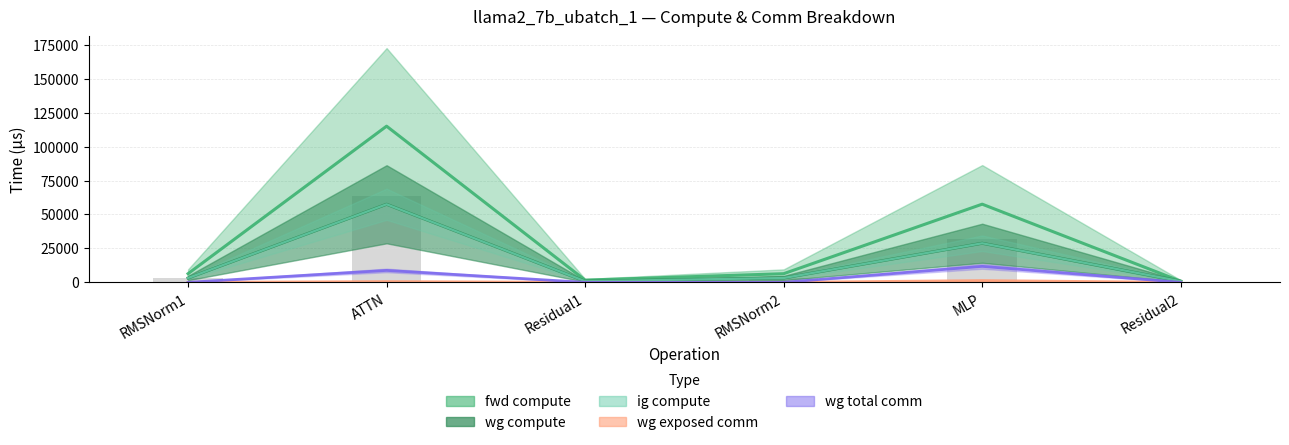

Which series changed the most between ATTN and Residual1?

fwd compute